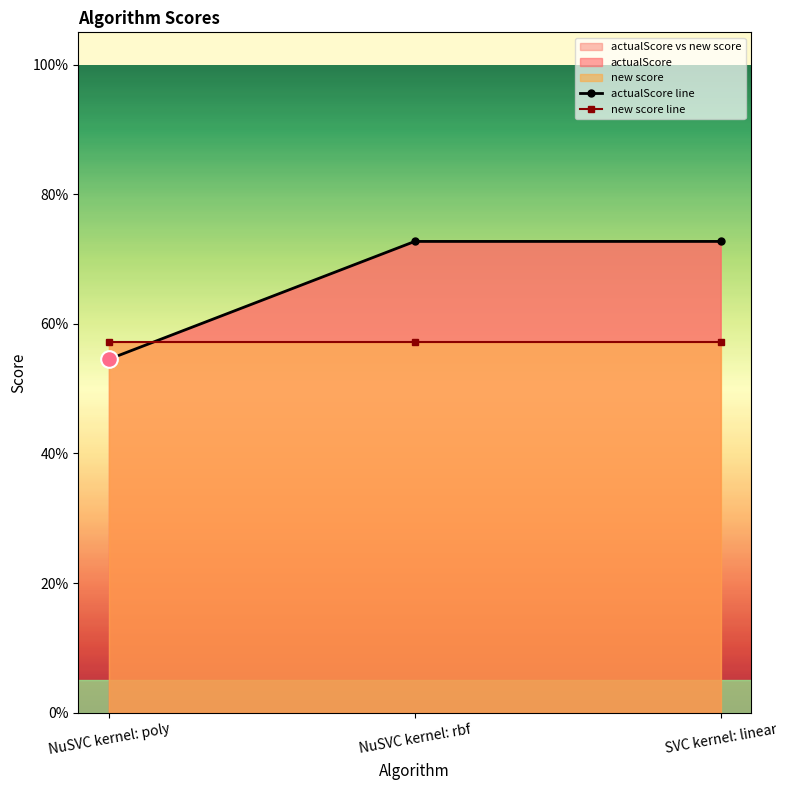

How many lines are shown in the chart?

2